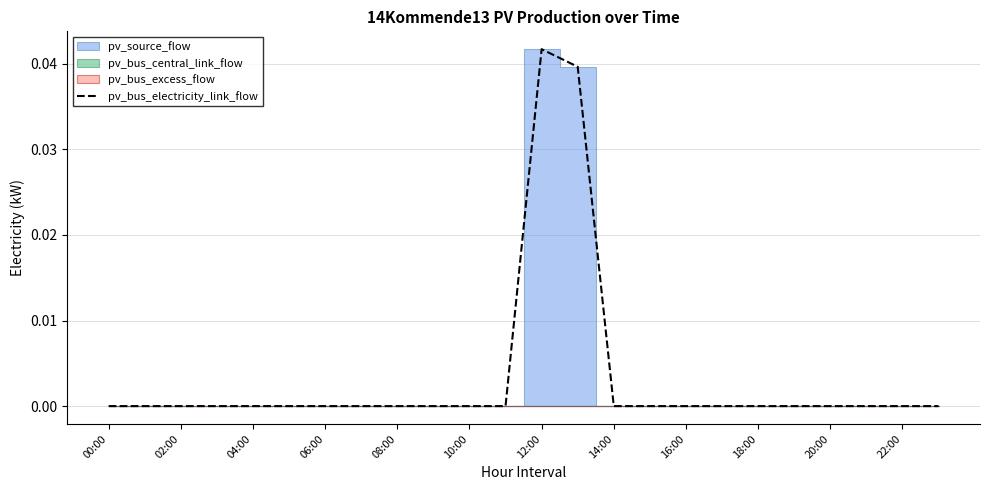

Is it true that pv_bus_electricity_link_flow equals 0.0 at 00:00?

True